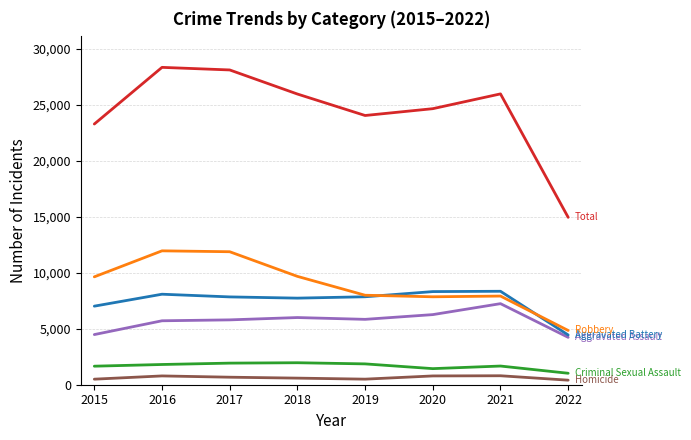

What is the maximum value shown in the chart?

28350